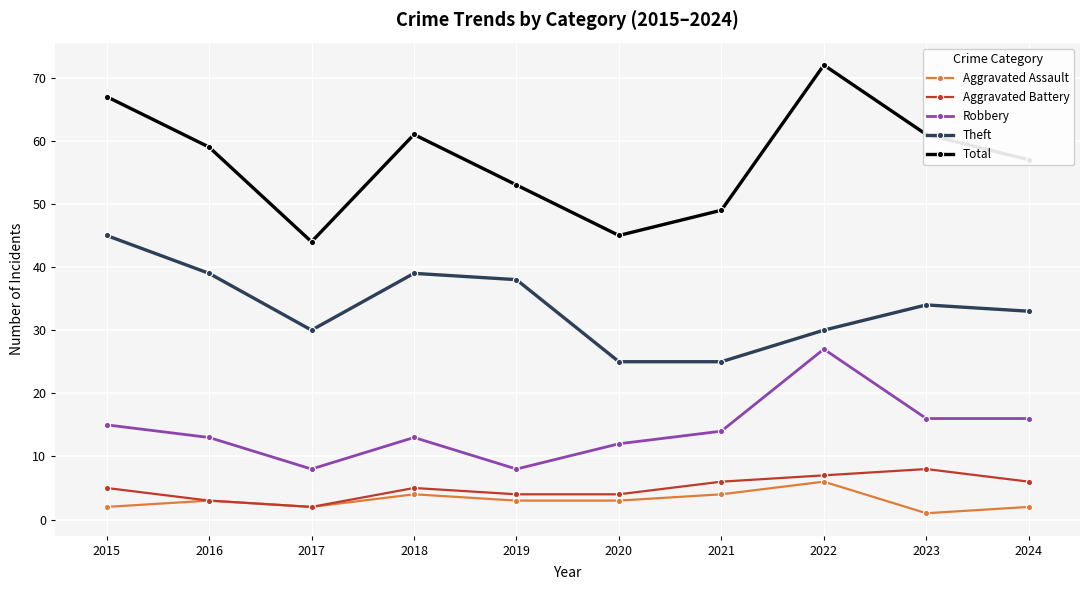

Which series has the widest spread of values?

Total